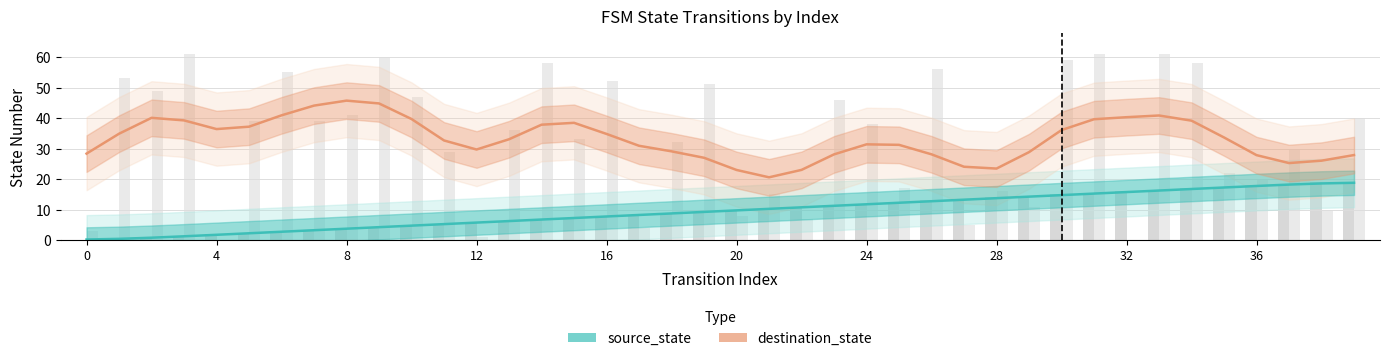

What are all the series names shown in the legend?

source_state, destination_state